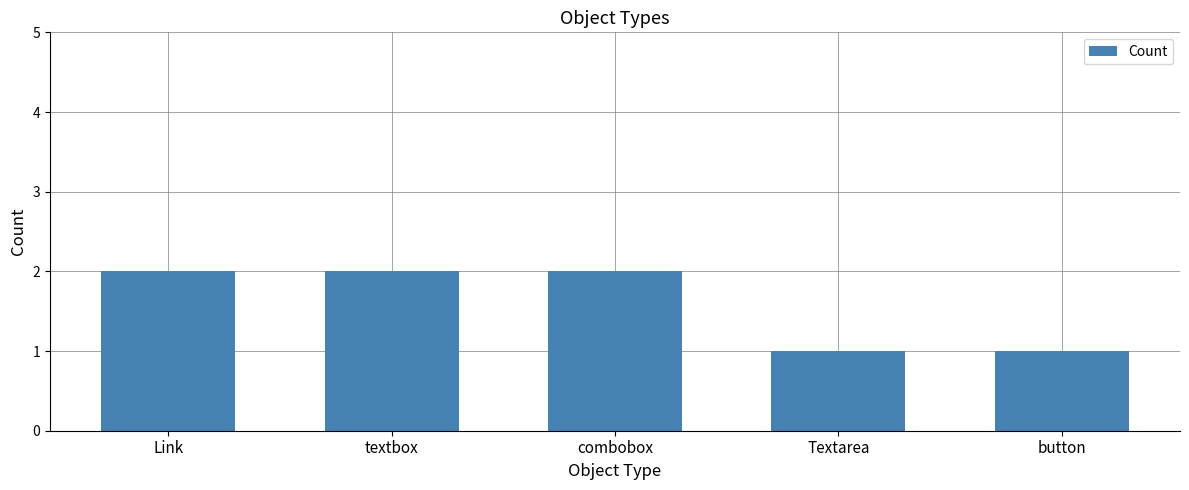

The chart shows a value of 1 at Link. True or false?

False